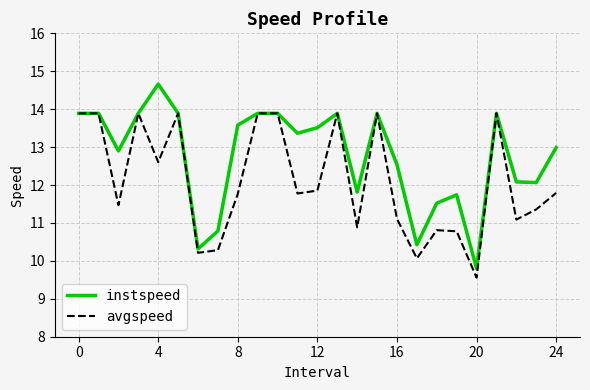

What is the difference between the maximum and second lowest values in the avgspeed series?

3.8